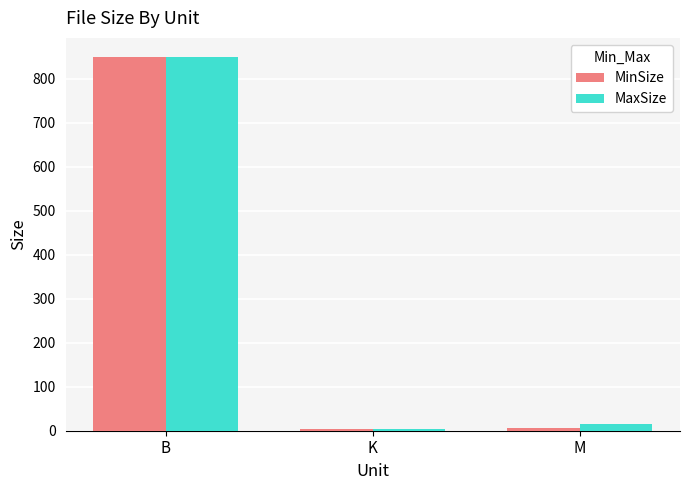

The MaxSize series shows 850.0 at B. True or false?

True